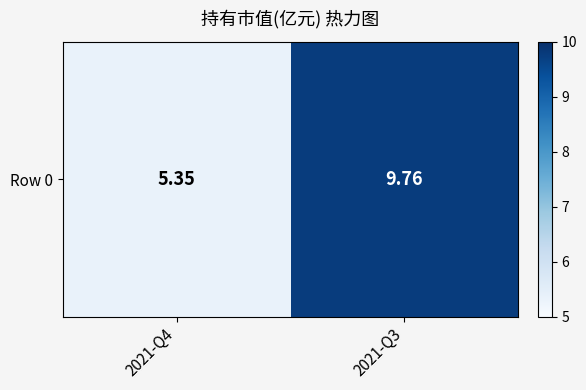

Approximately how many times larger is the value at 2021-Q3 compared to 2021-Q4?

1.8